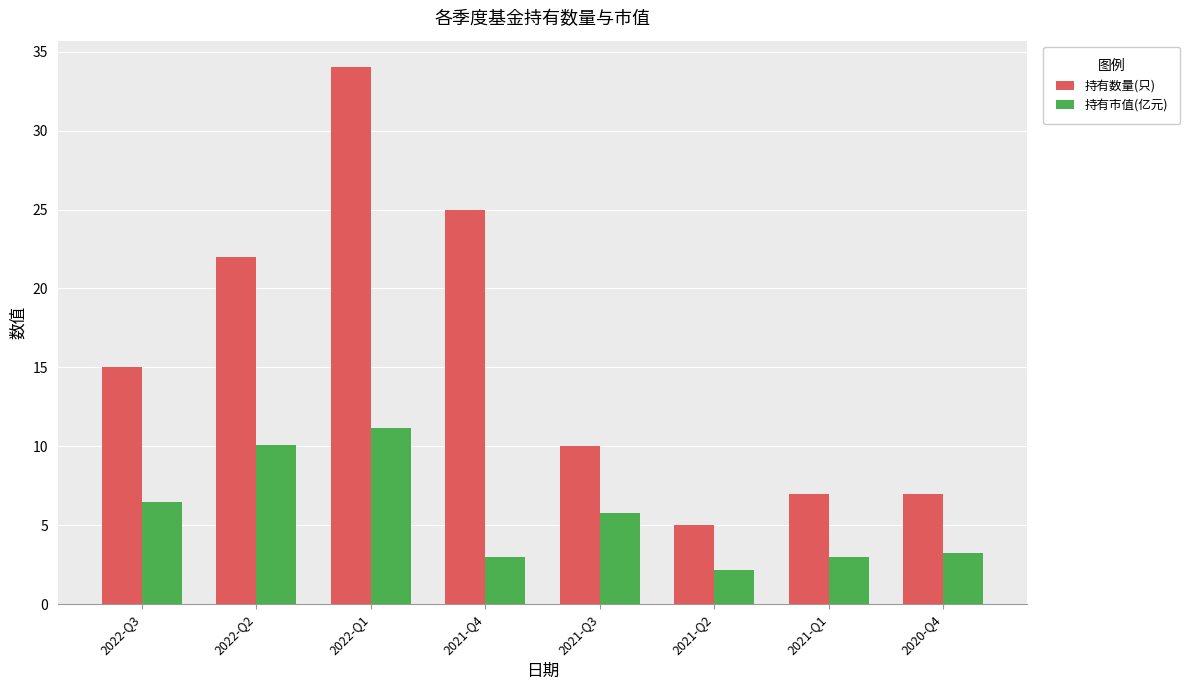

What is the difference between the second highest and second lowest values in the 持有数量(只) series?

18.0